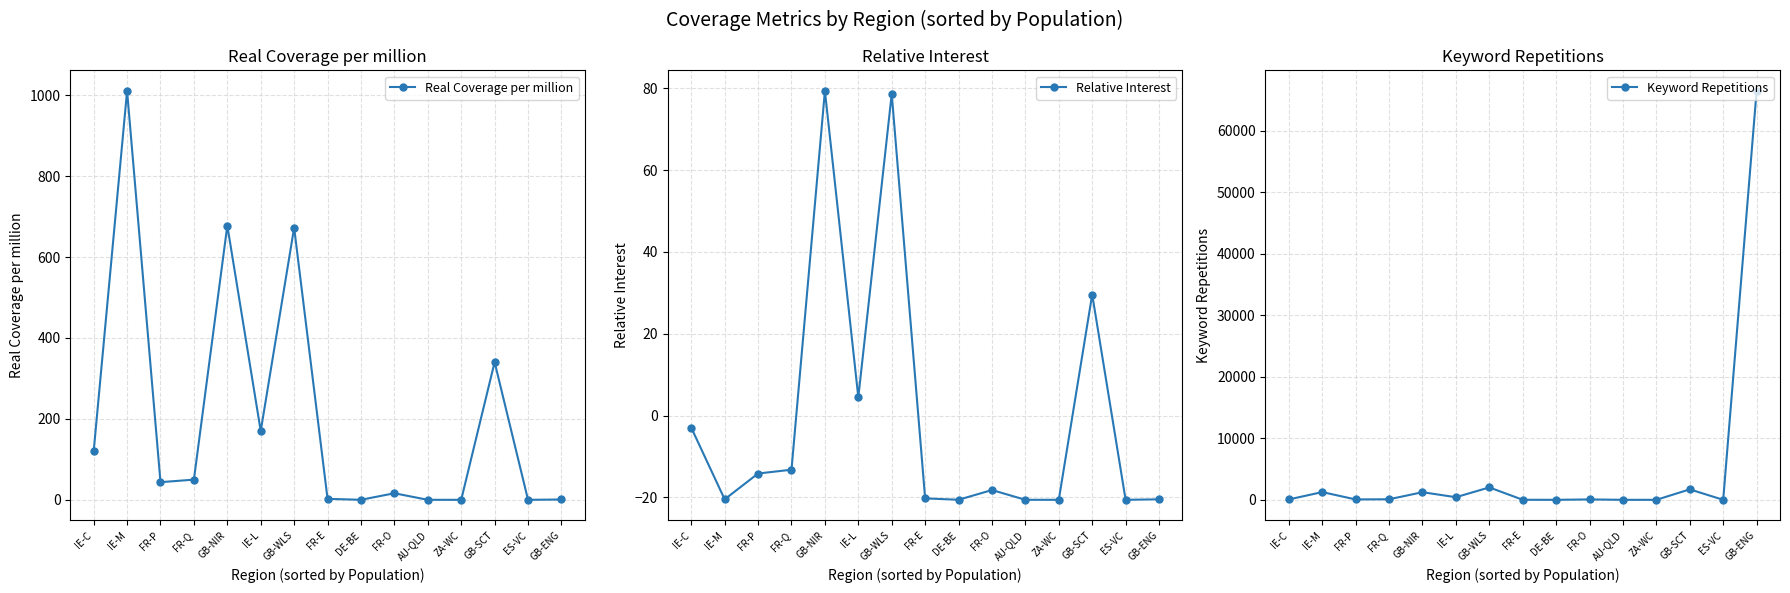

Is it true that Keyword Repetitions equals 2990.2 at GB-WLS?

False